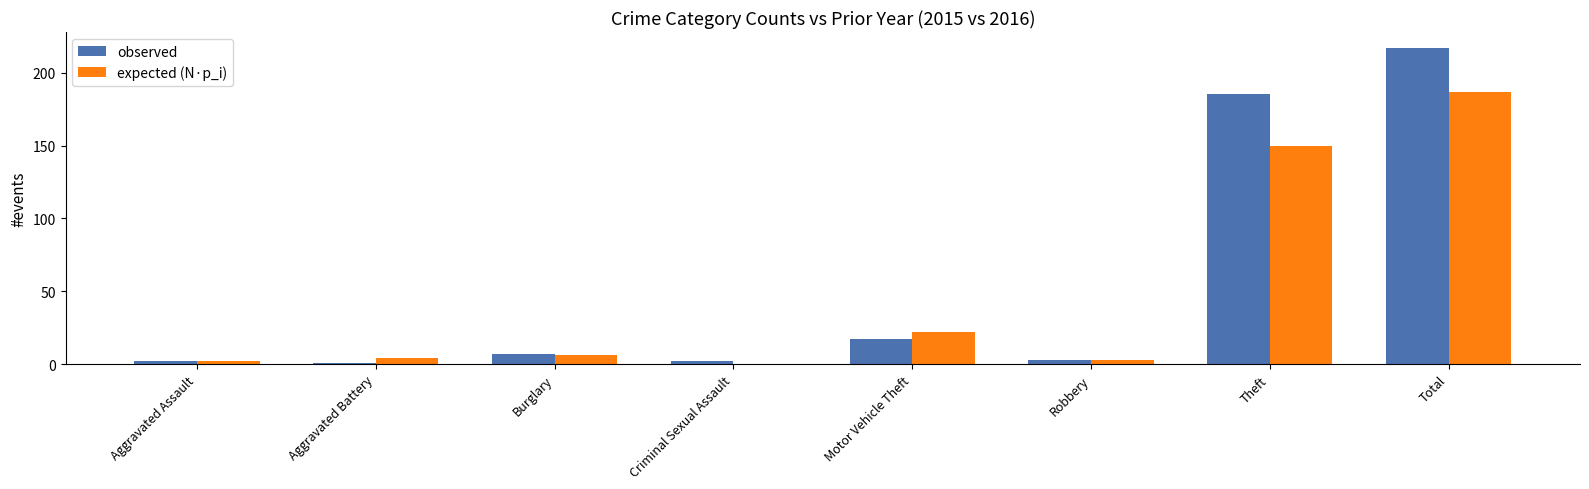

What is the greatest value displayed?

217